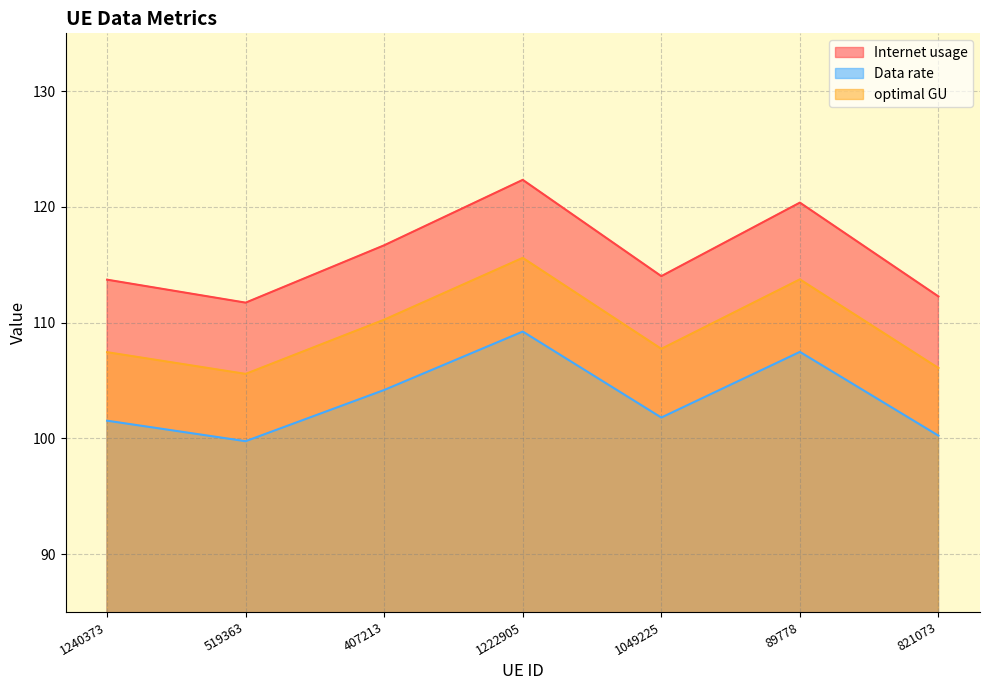

What is the difference between the second highest and minimum values in the Data rate series?

7.7